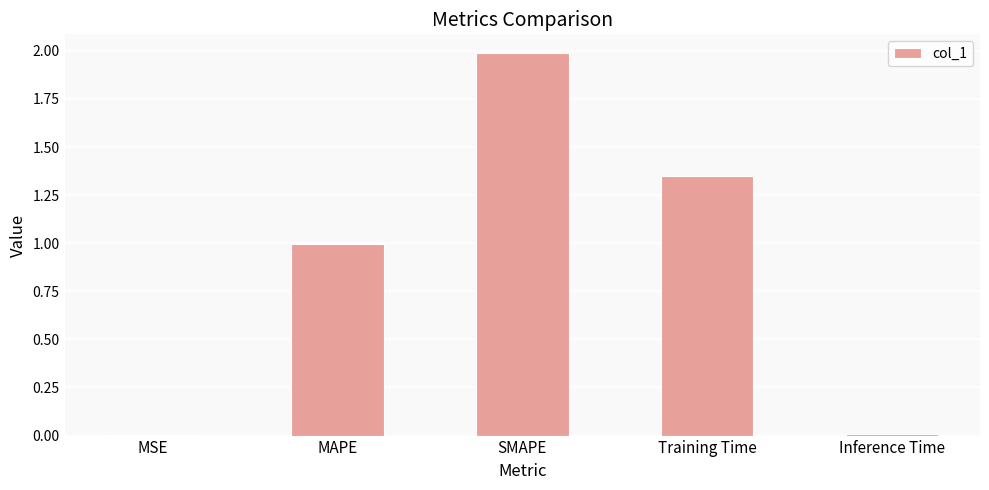

Is it true that the value at Inference Time is 0.0?

True